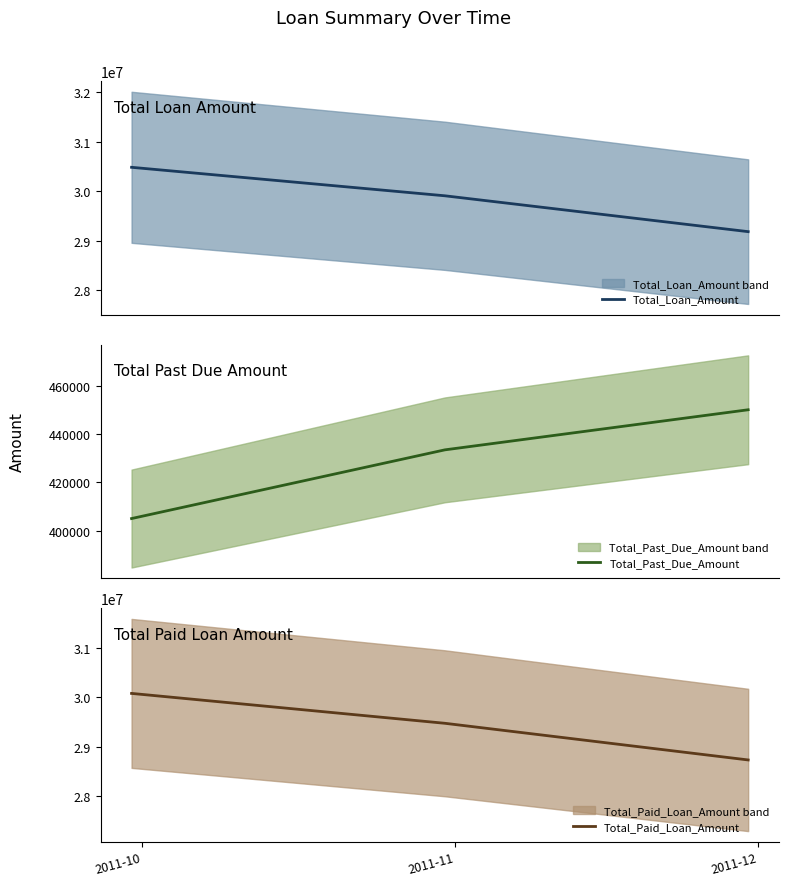

What is the minimum value for Total_Loan_Amount?

29182105